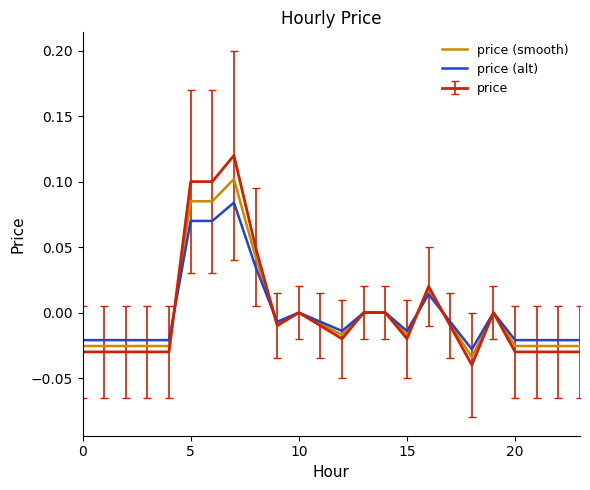

Which series has the largest range (max minus min)?

price